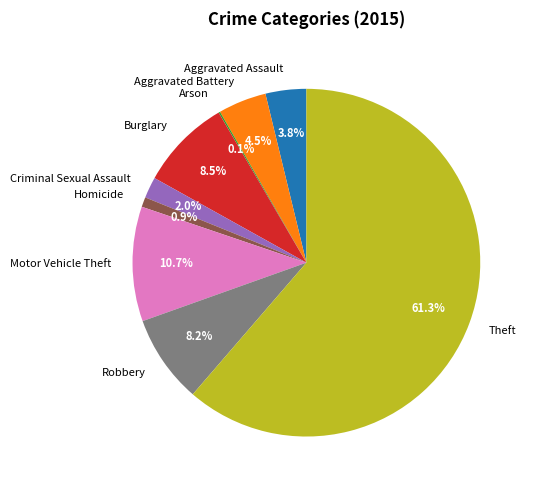

To the nearest percent, what is the difference between the Theft and Burglary slice percentages?

53%